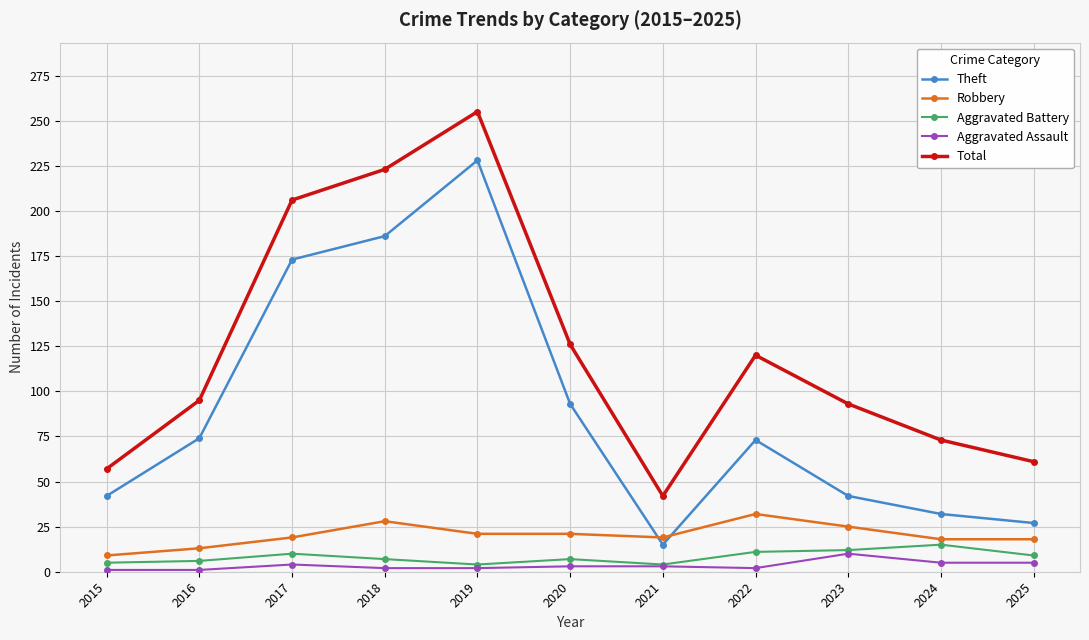

Rank the series by their maximum value, from lowest to highest.

Aggravated Assault, Aggravated Battery, Robbery, Theft, Total